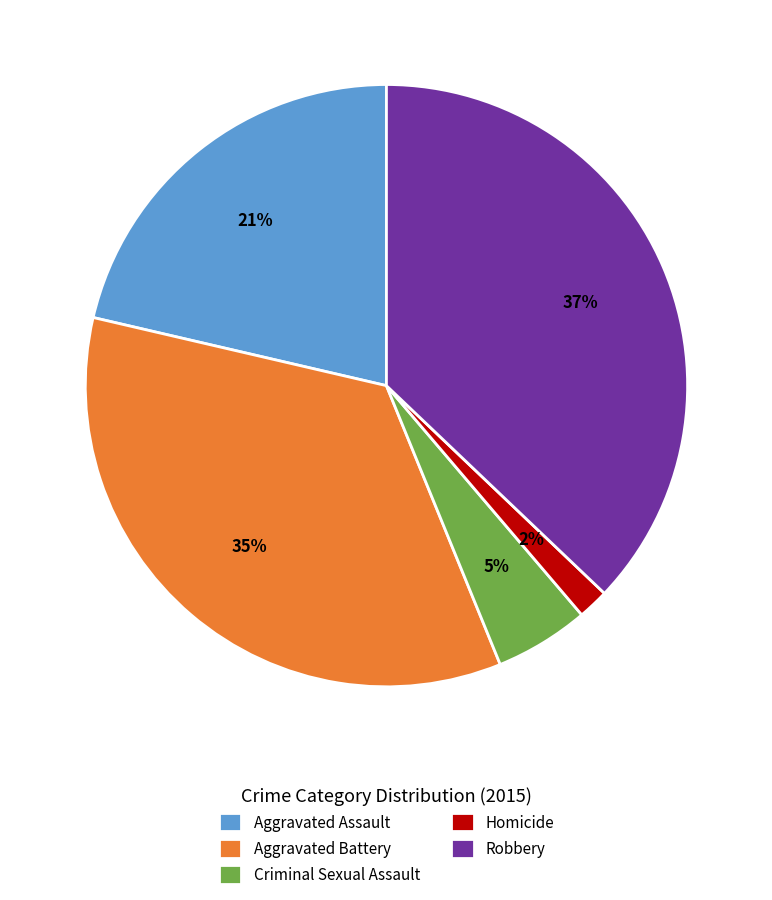

To the nearest percent, what percentage of the pie is Homicide?

2%